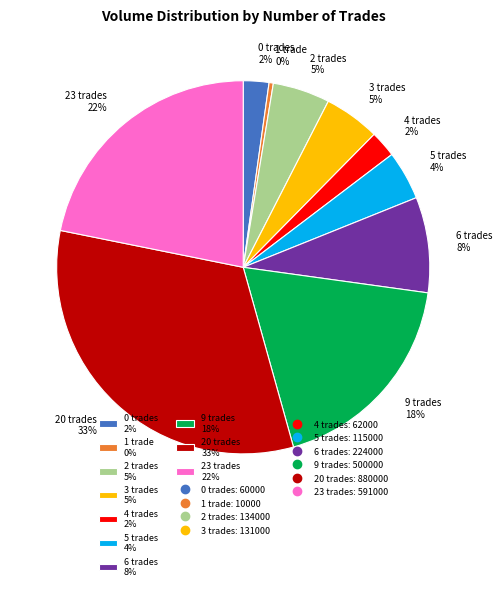

Count the number of slices in the pie.

10